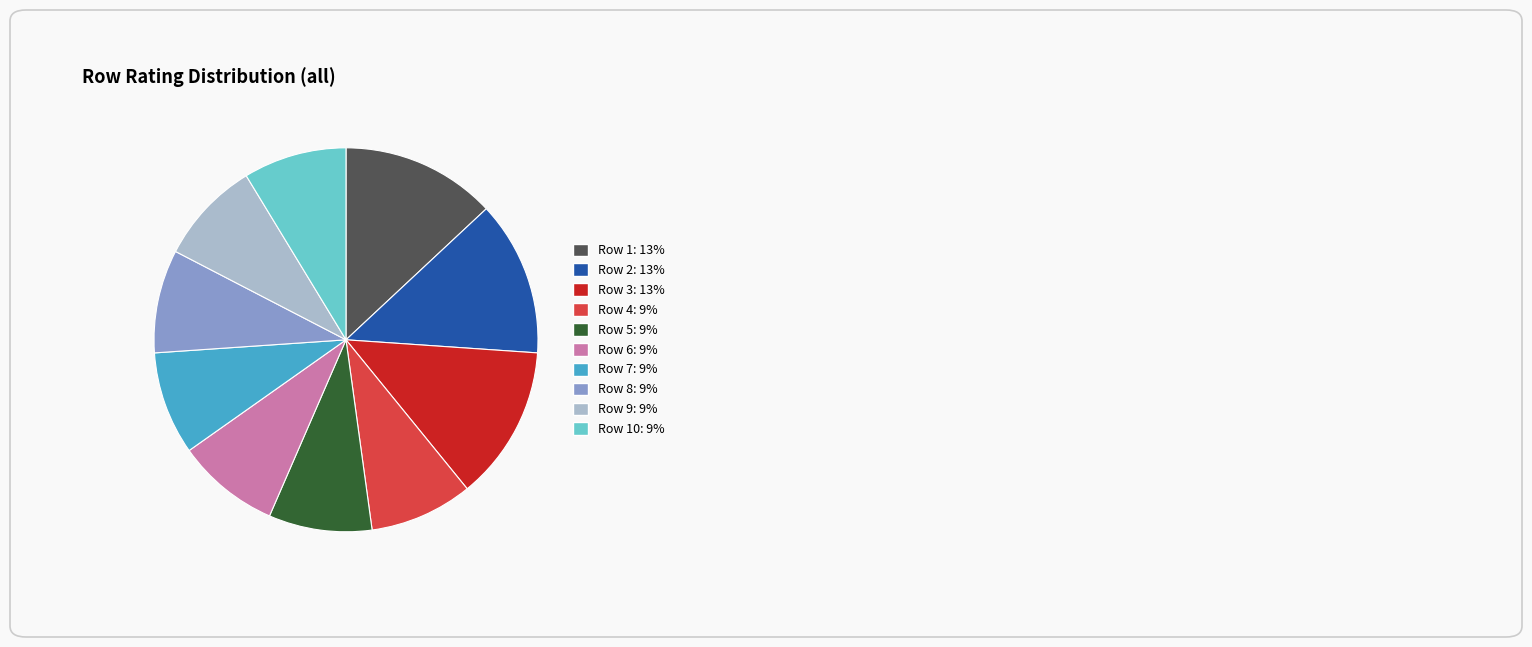

What is the ratio of the value at Row 4: 9% to the value at Row 7: 9%?

1.0